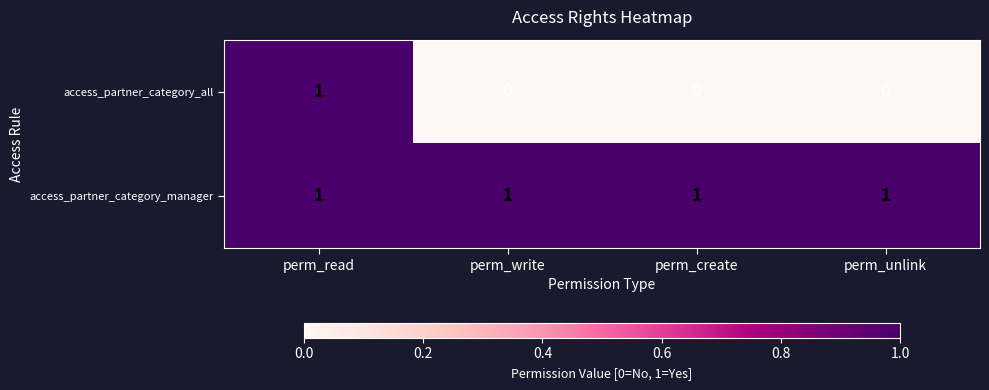

The value of access_partner_category_manager at perm_create is 1. True or false?

True